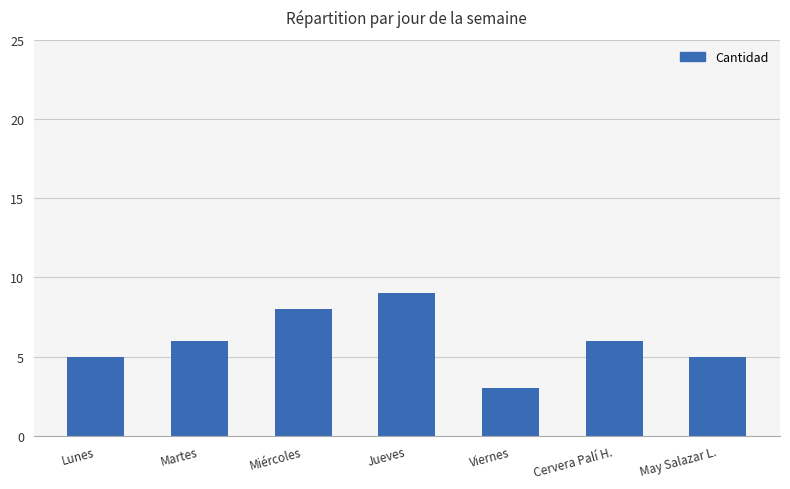

What is the label of the 5th bar from the left?

Viernes